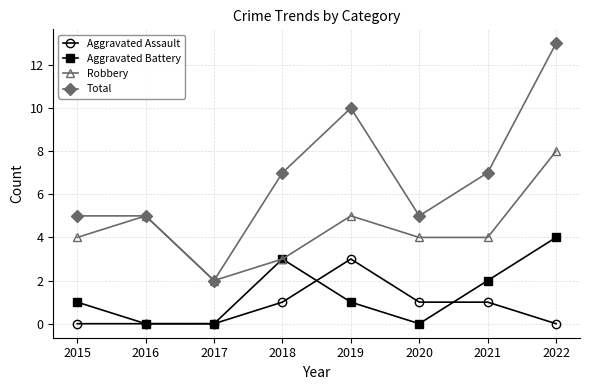

The value of Aggravated Assault at 2016 is 0. True or false?

True